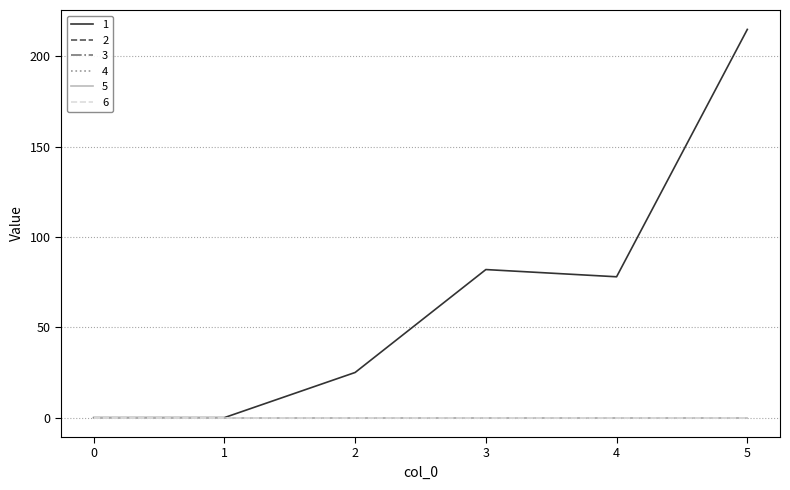

Does the chart display data point markers on the line(s)?

No